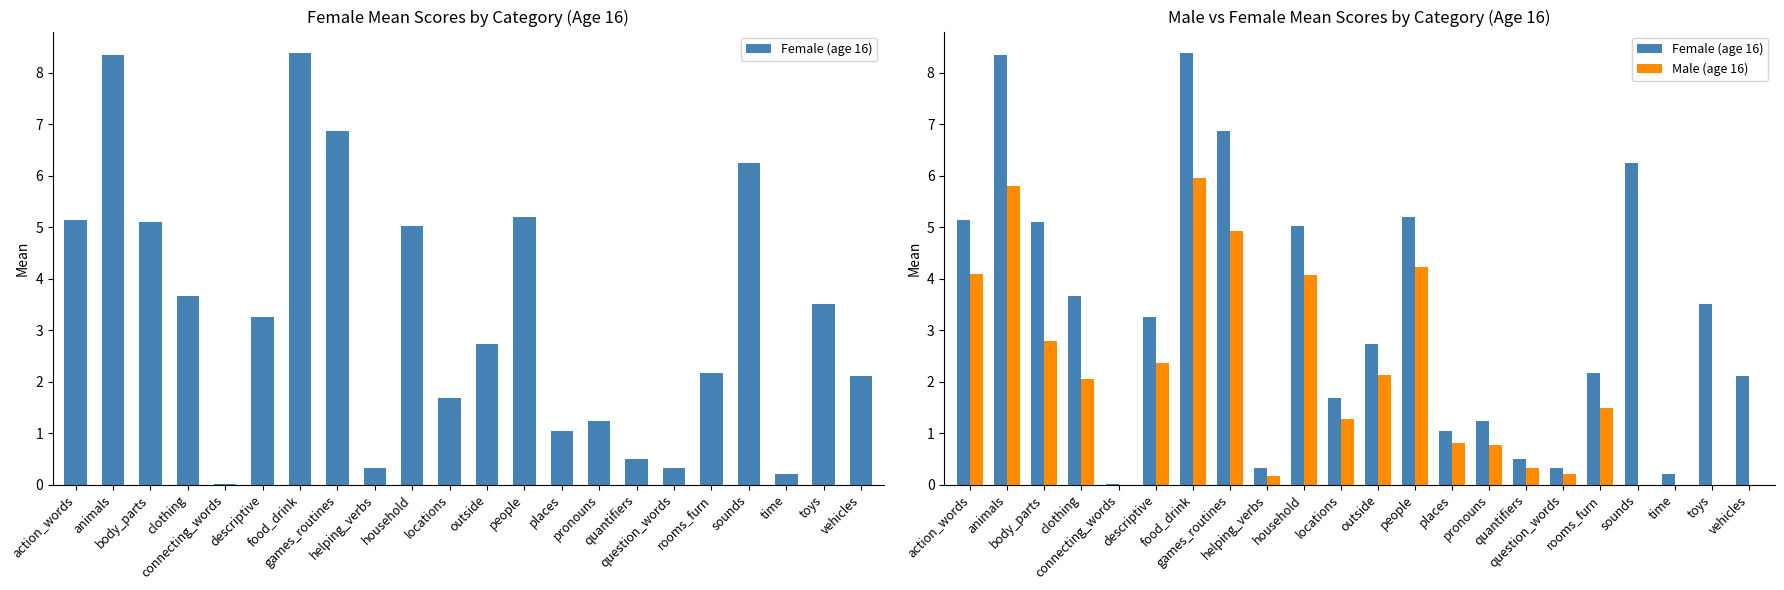

What is the difference between the maximum and minimum values in the Male (age 16) series?

5.9